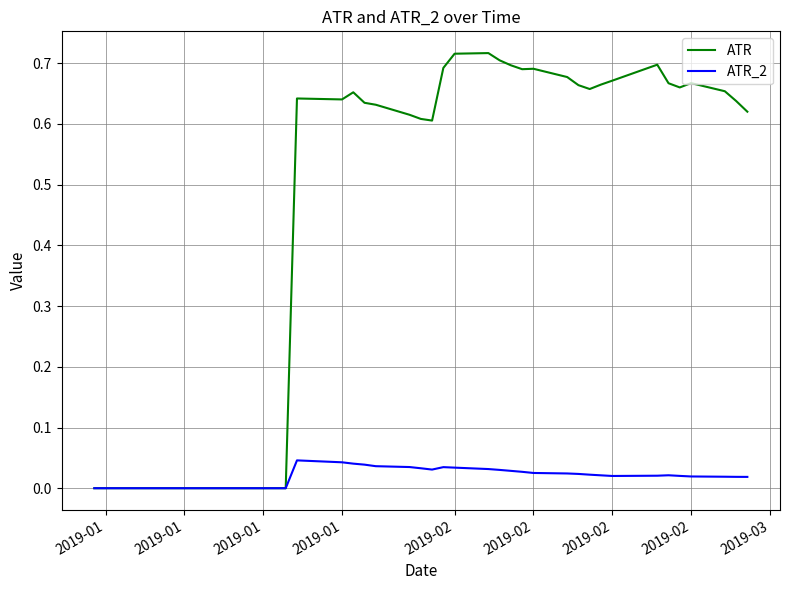

Which series has the widest spread of values?

ATR